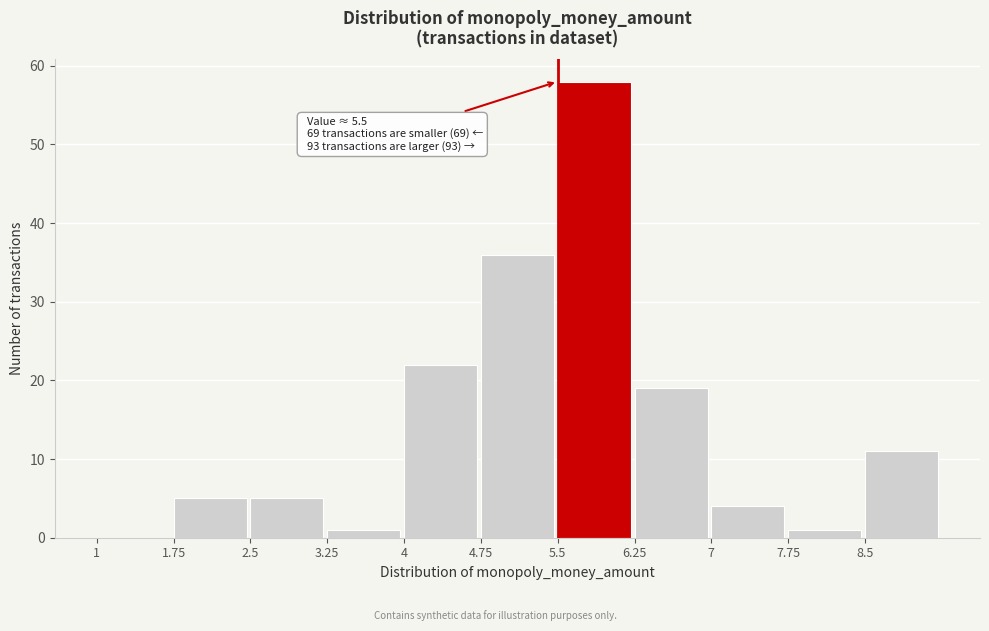

Over which range of the x-axis is the bar tallest?

5.50 to 6.25